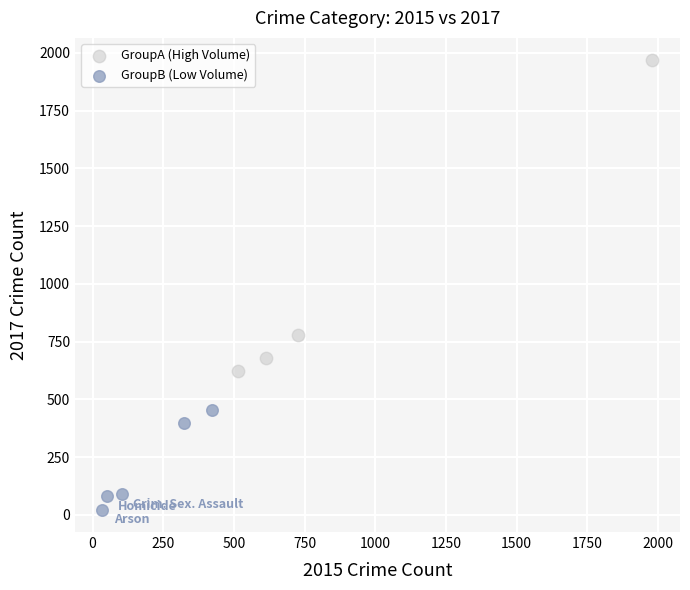

Which series reaches the maximum Y coordinate?

GroupA (High Volume)